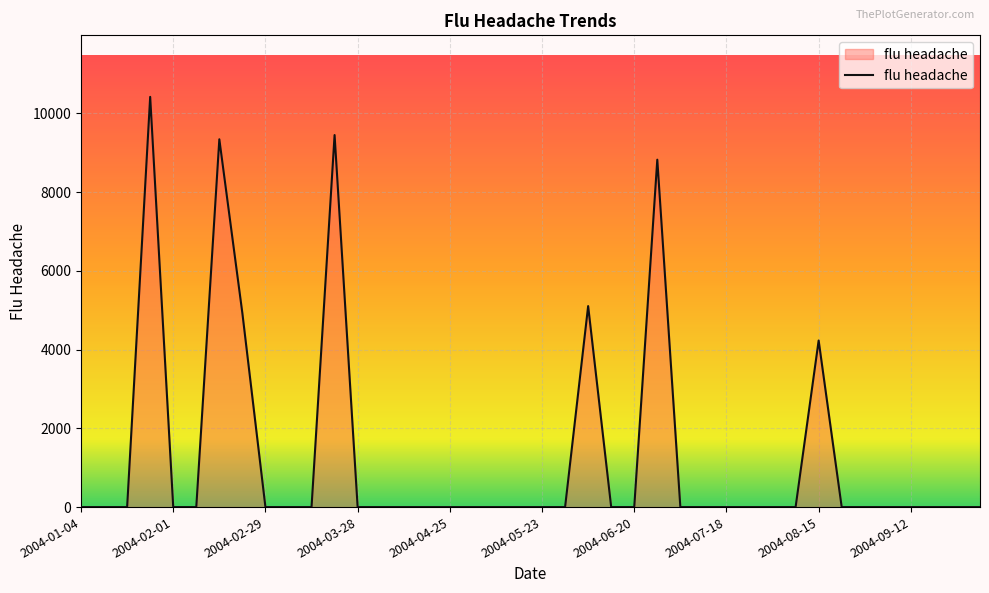

What is the difference between the second highest and minimum values?

9447.7